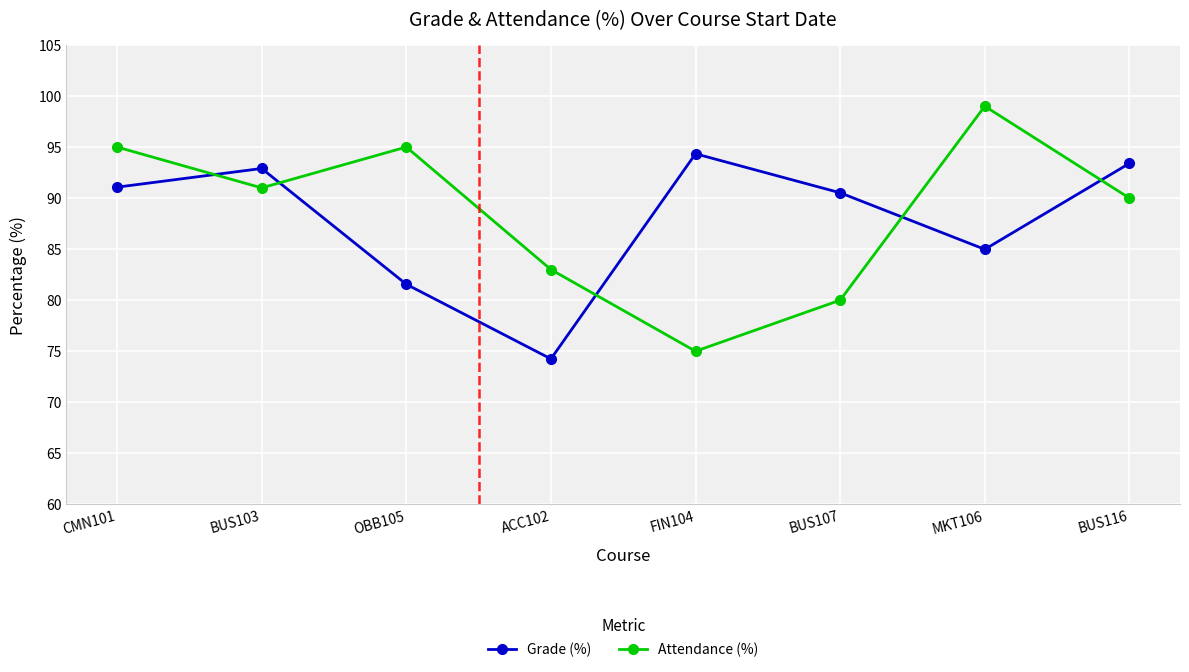

What is the difference between the Attendance (%) values at BUS116 and CMN101?

5.0